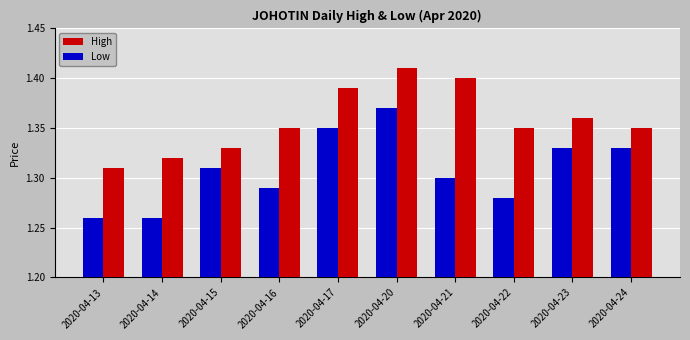

Which series has the widest spread of values?

Low